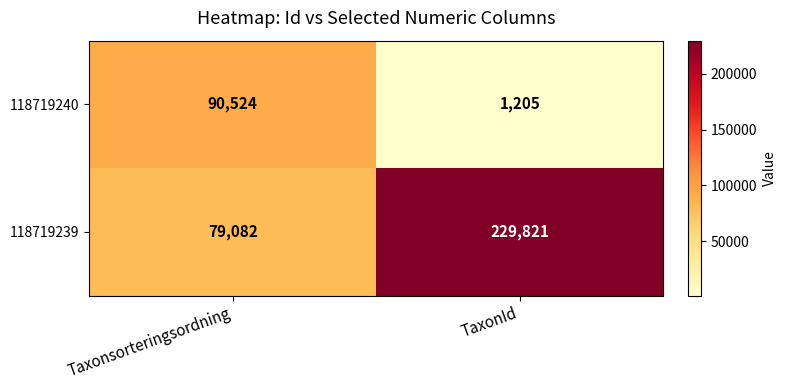

Rank the series by their average value, from lowest to highest.

118719240, 118719239